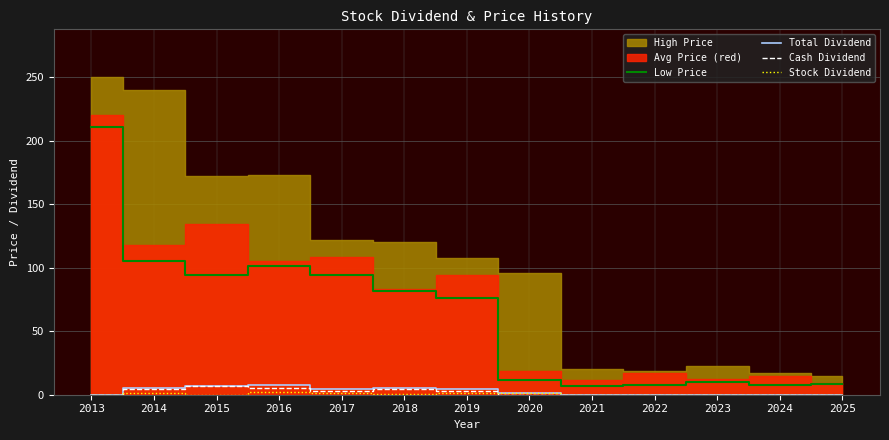

What is the difference between the maximum and second lowest values in the Low Price series?

203.2